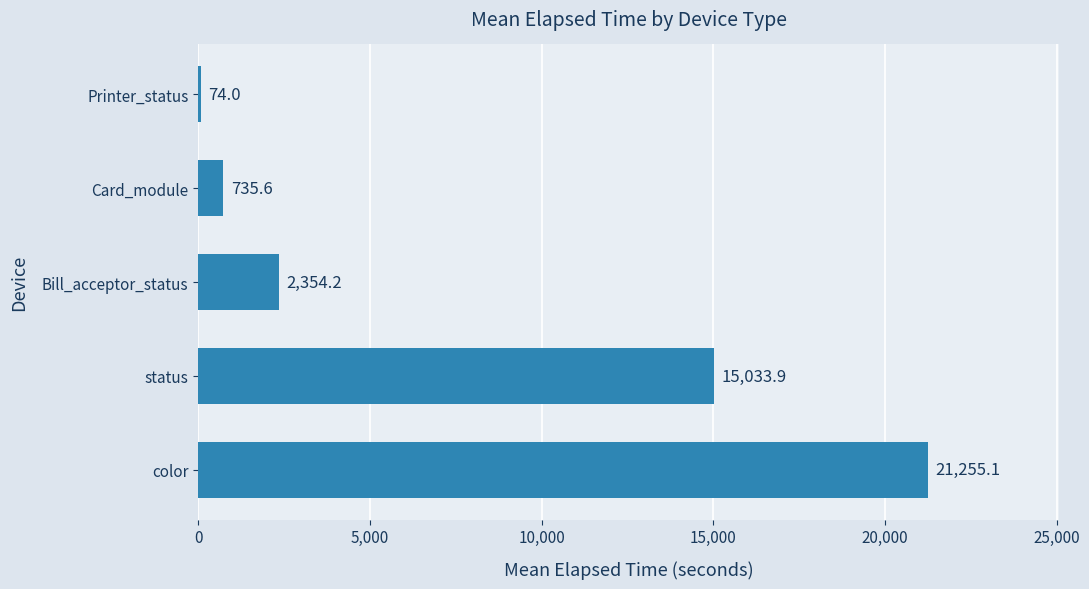

Is it true that the value at Printer_status is 74.0?

True